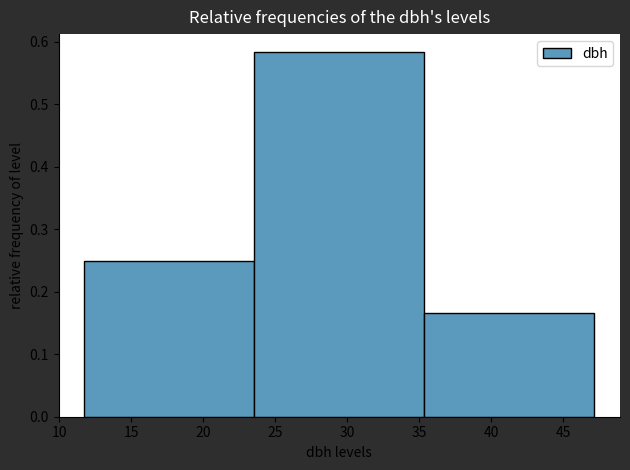

Over which range of the x-axis is the bar tallest?

23.5 to 35.5